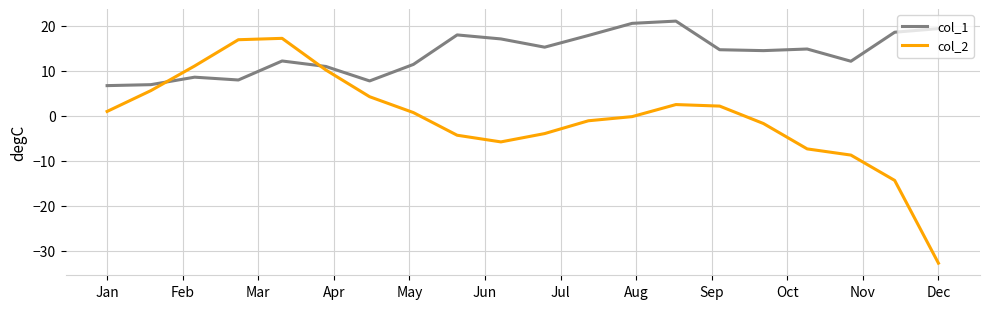

What is the difference between the maximum and minimum values in the col_2 series?

50.0